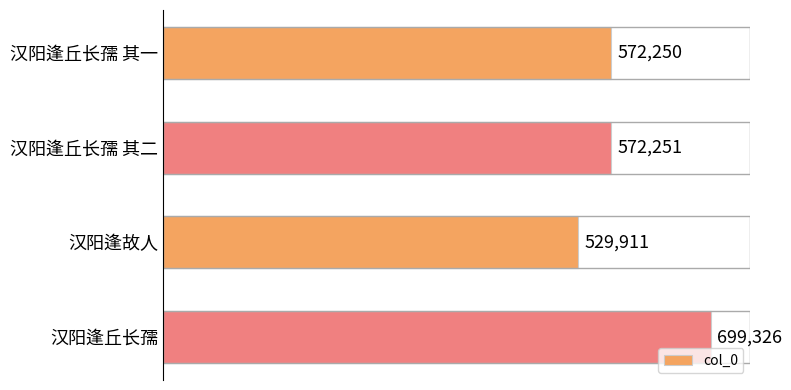

Where is the data nearest to the value 614618?

汉阳逢丘长孺 其二